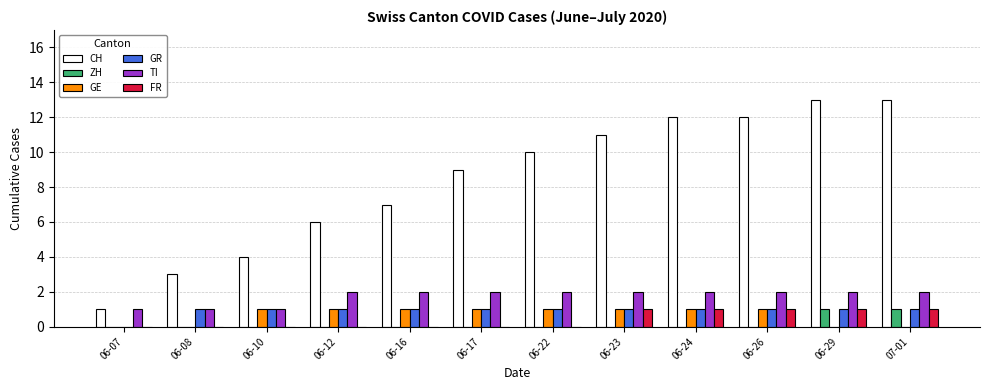

Which series has the largest total across all categories?

CH